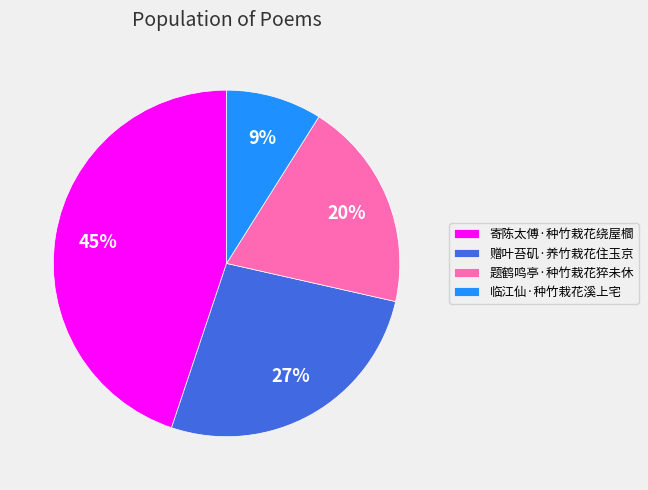

Is it true that 赠叶苔矶·养竹栽花住玉京 is 16% of the pie?

False